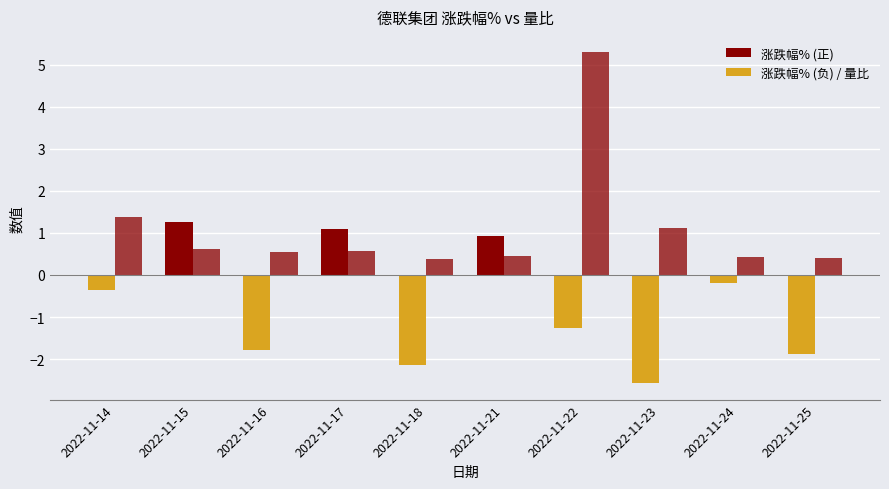

Is it true that 量比 equals 0.6 at 2022-11-16?

True